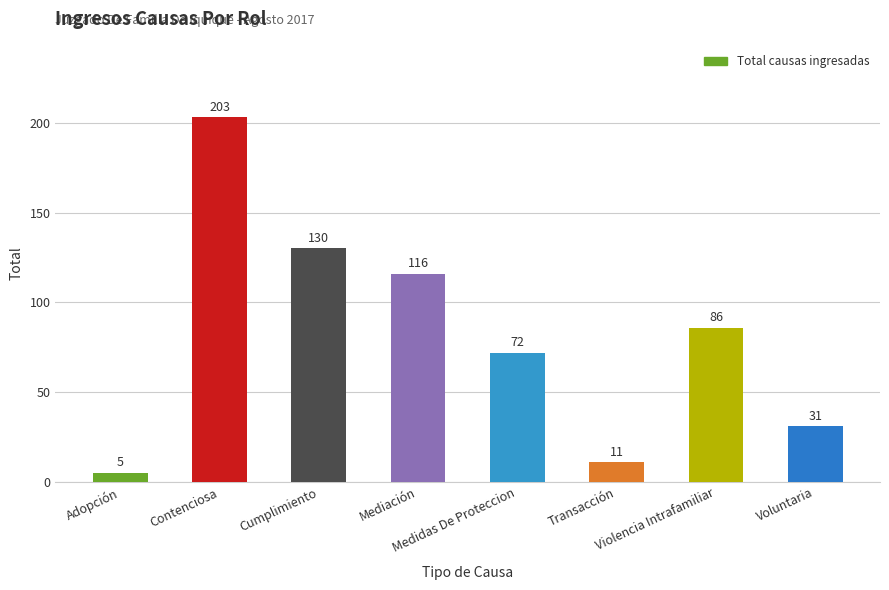

Where does the data first go above 86?

Contenciosa